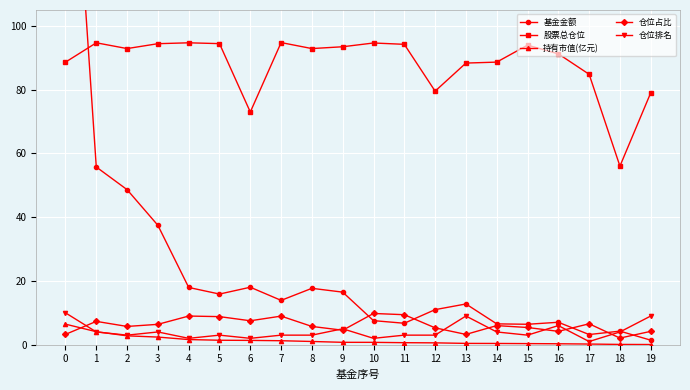

What is the sum of all 股票总仓位 values?

1764.5